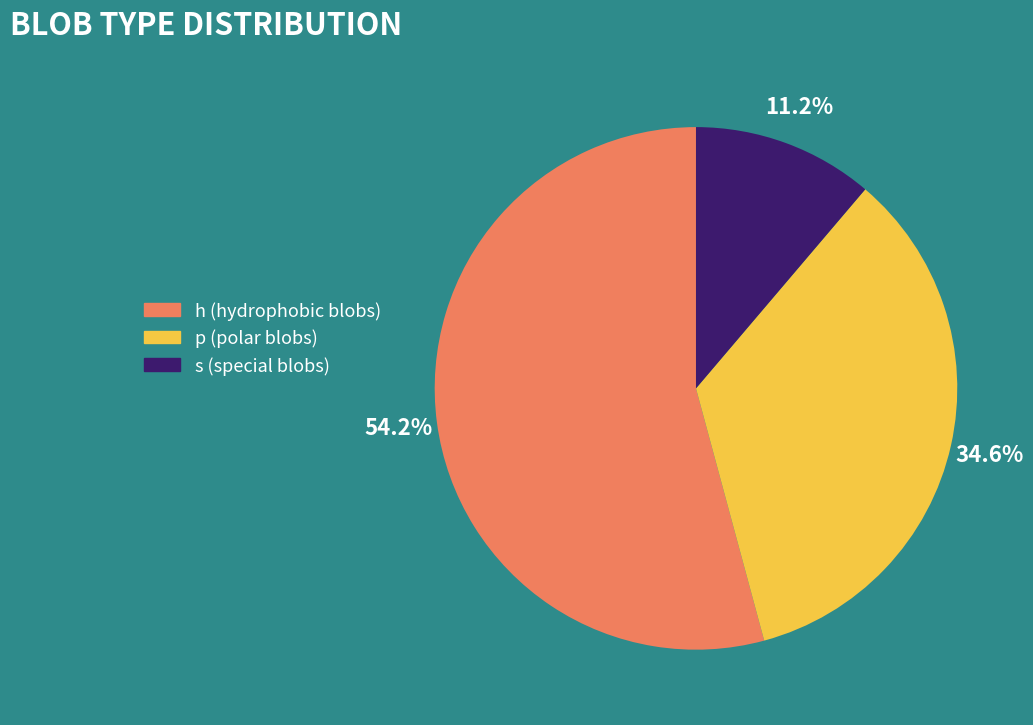

Which slice is the largest?

h (hydrophobic blobs)